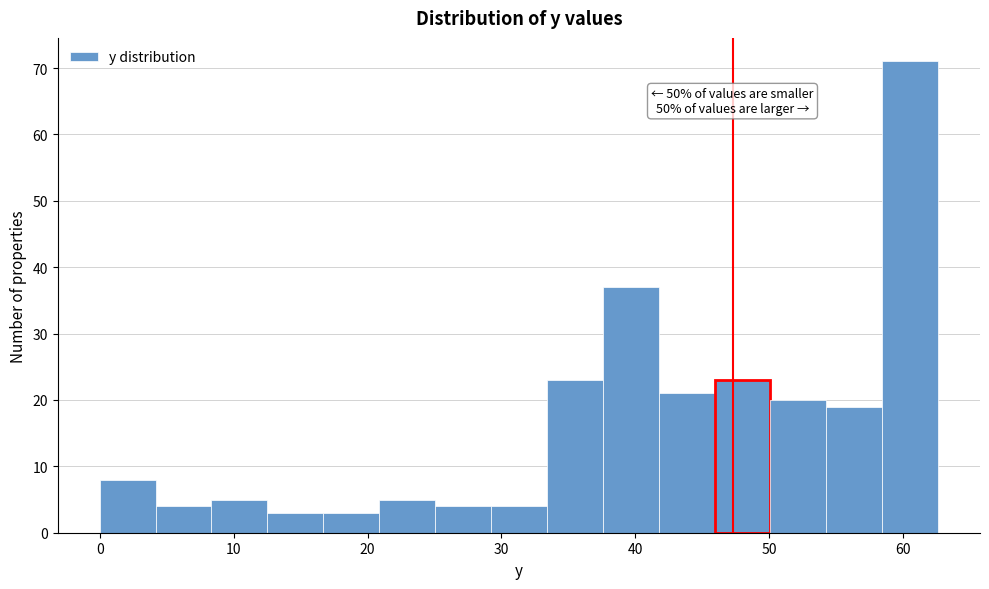

Which range on the x-axis has the tallest bar?

58 to 63